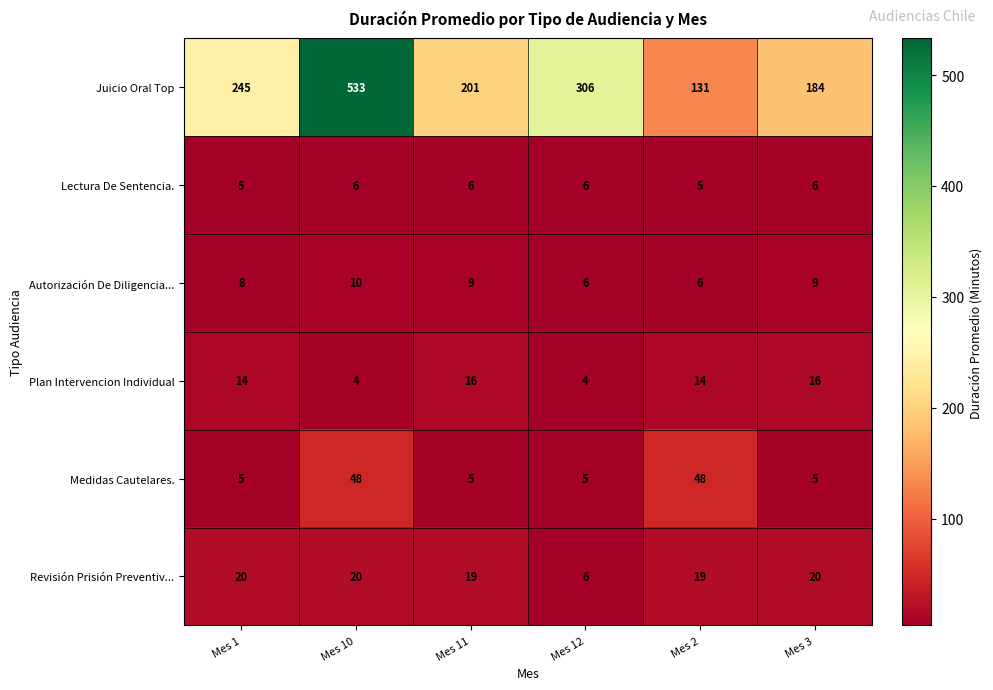

Between Mes 1 and Mes 12, which series saw the biggest shift?

Juicio Oral Top